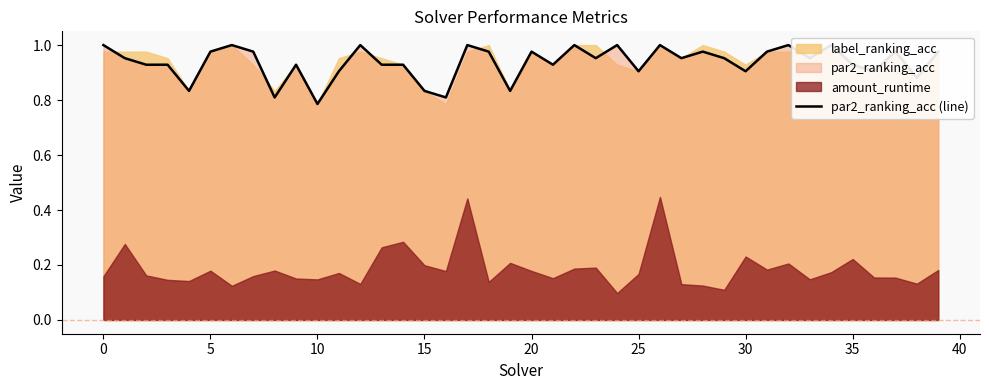

The chart shows a value of 0.5 at 14. True or false?

False